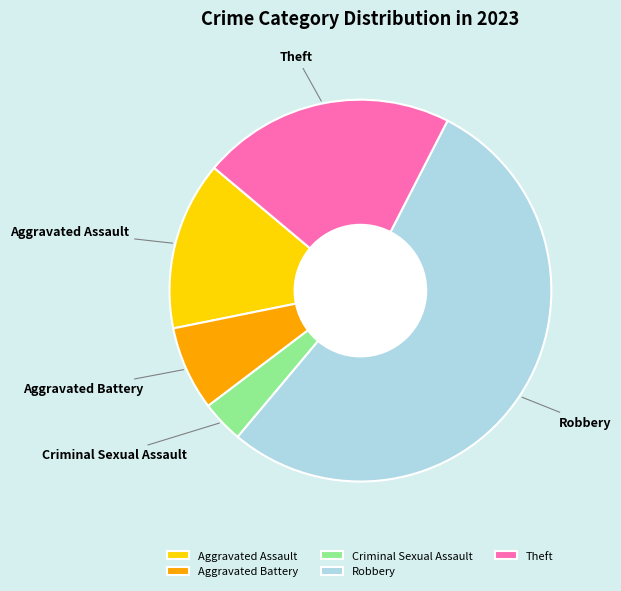

Which category has the smallest portion of the pie?

Criminal Sexual Assault